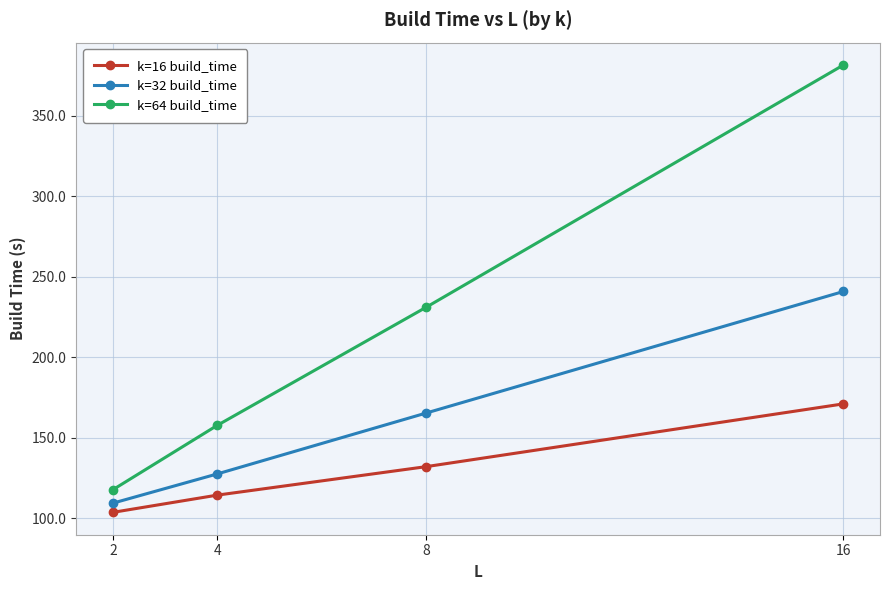

Is the value of k=32 build_time at 8 greater than the value of k=16 build_time at 8?

Yes